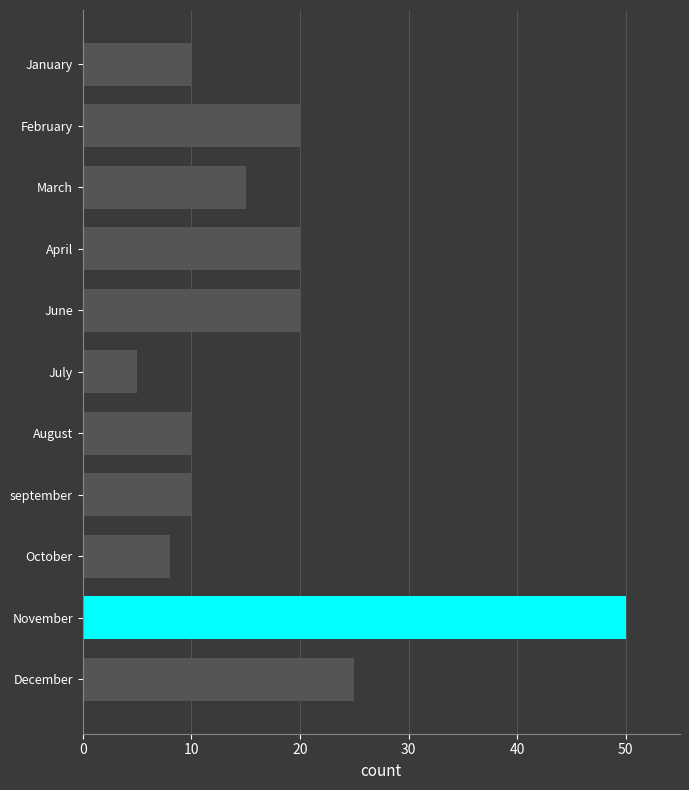

What is the ratio of the value at April to the value at March?

1.3